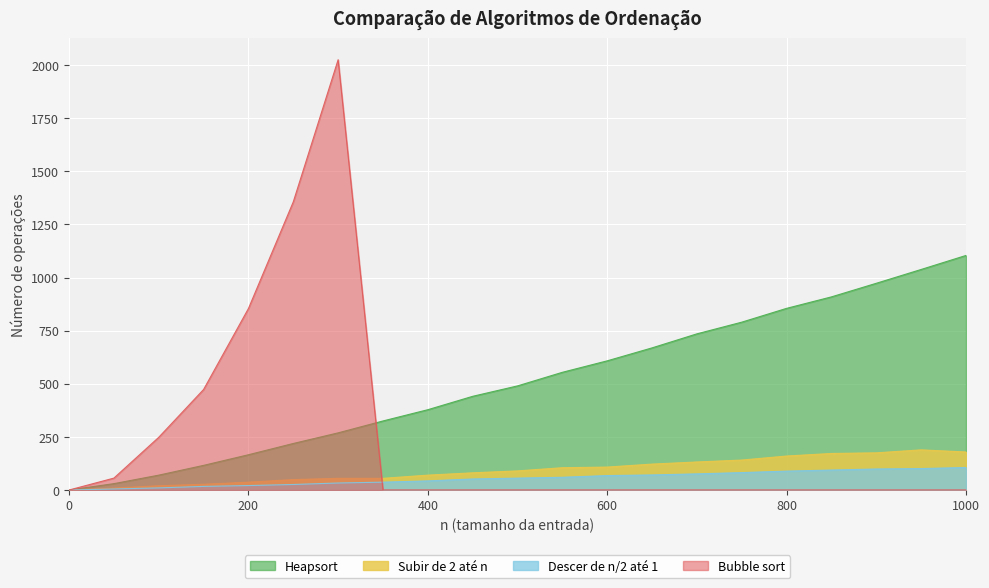

What is the difference between the maximum and minimum values in the Subir de 2 até n series?

189